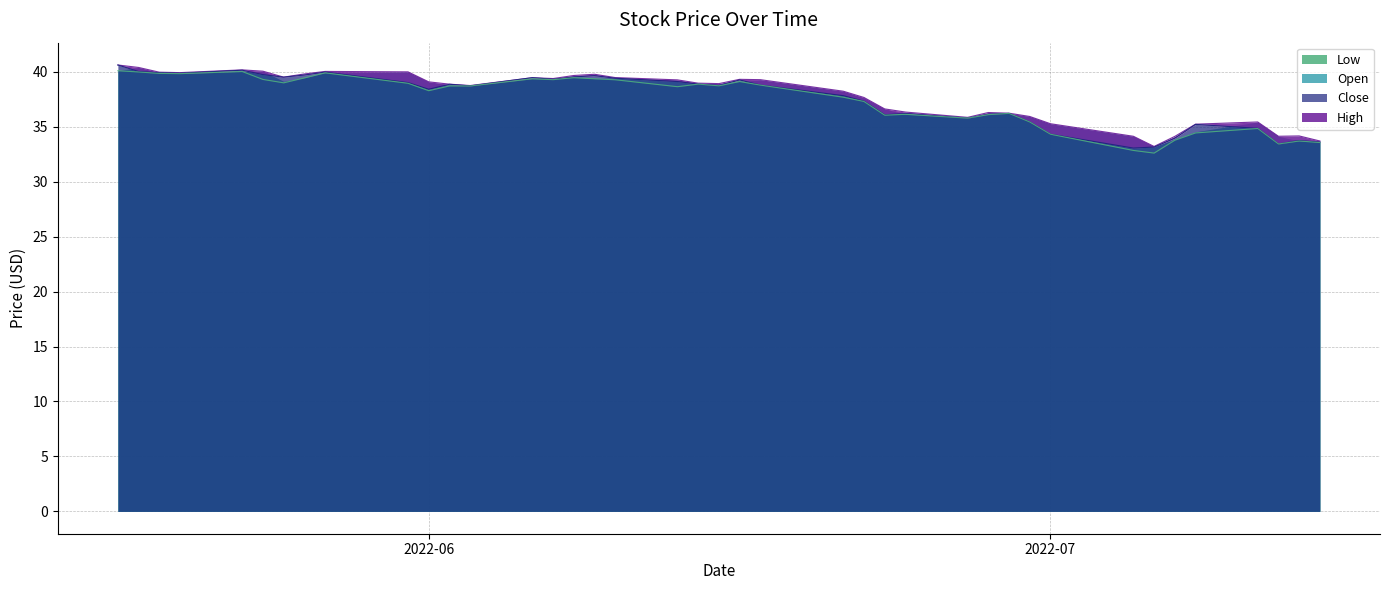

What is the average value of the Low series?

37.4